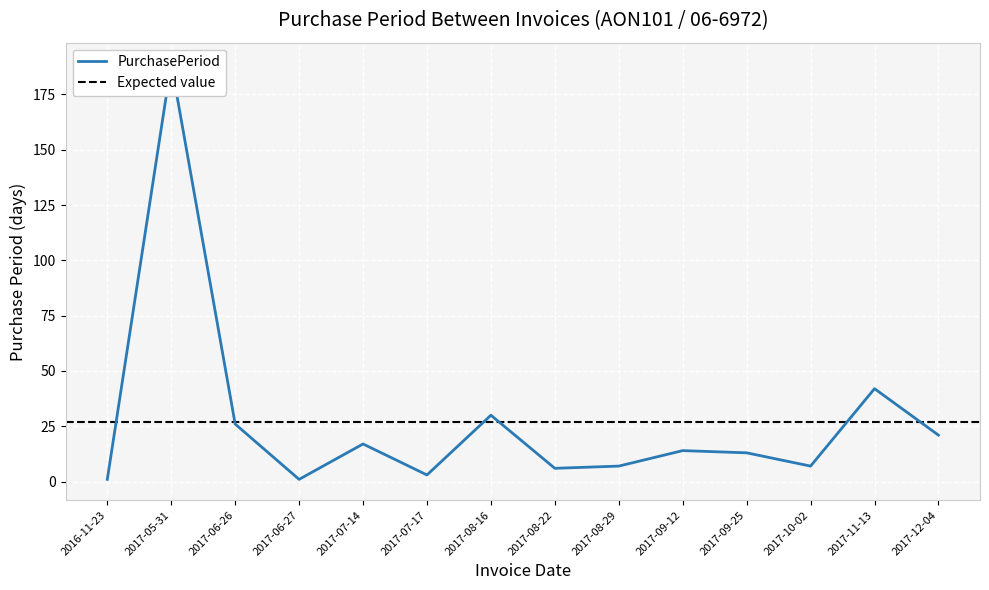

What is the value of the 8th point from the left?

6